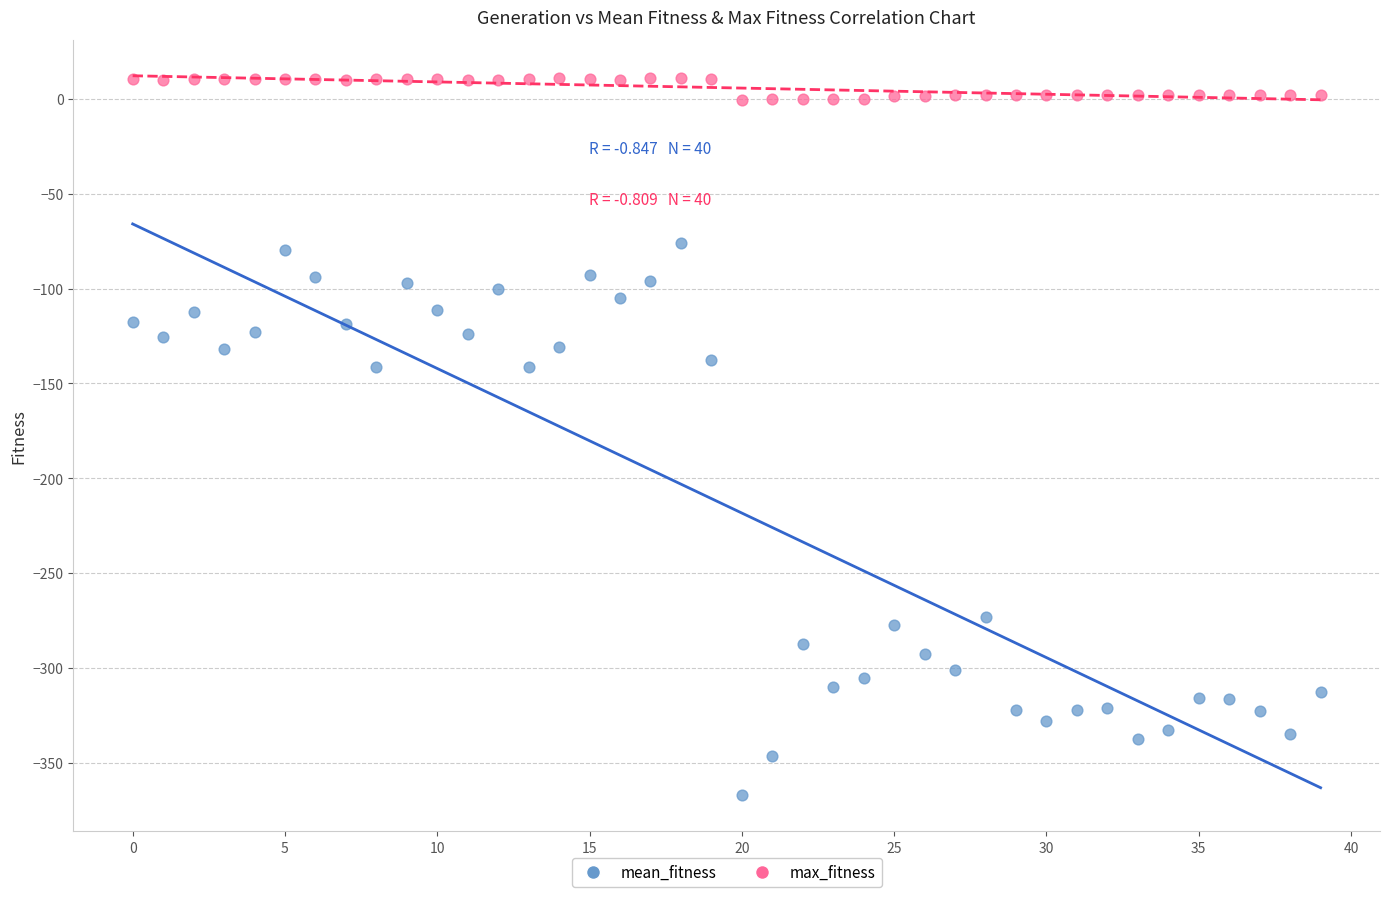

Which series reaches the maximum Y coordinate?

max_fitness